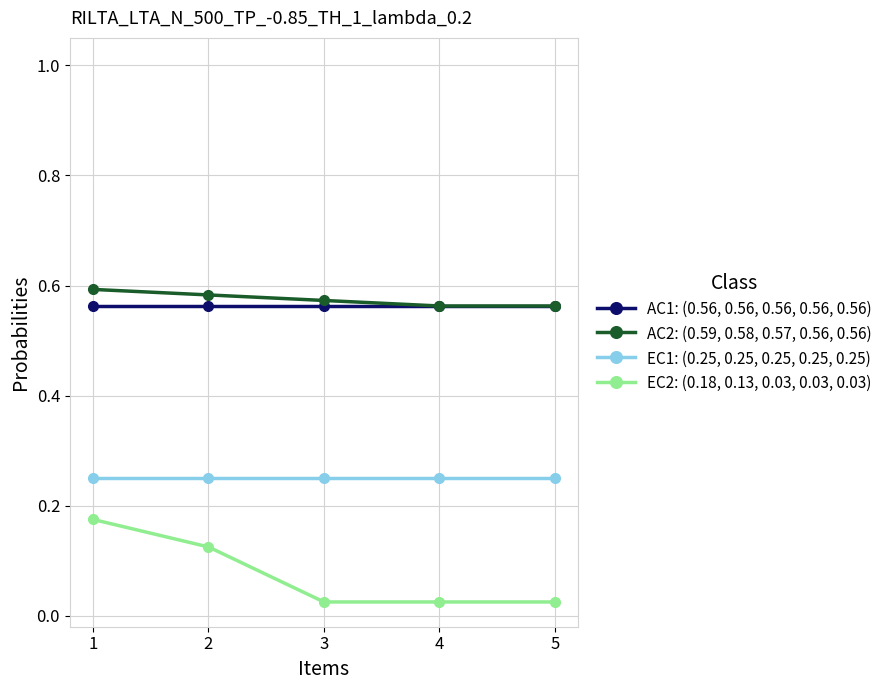

True or false: EC1: (0.25, 0.25, 0.25, 0.25, 0.25) has a value of 0.1 at 1.

False